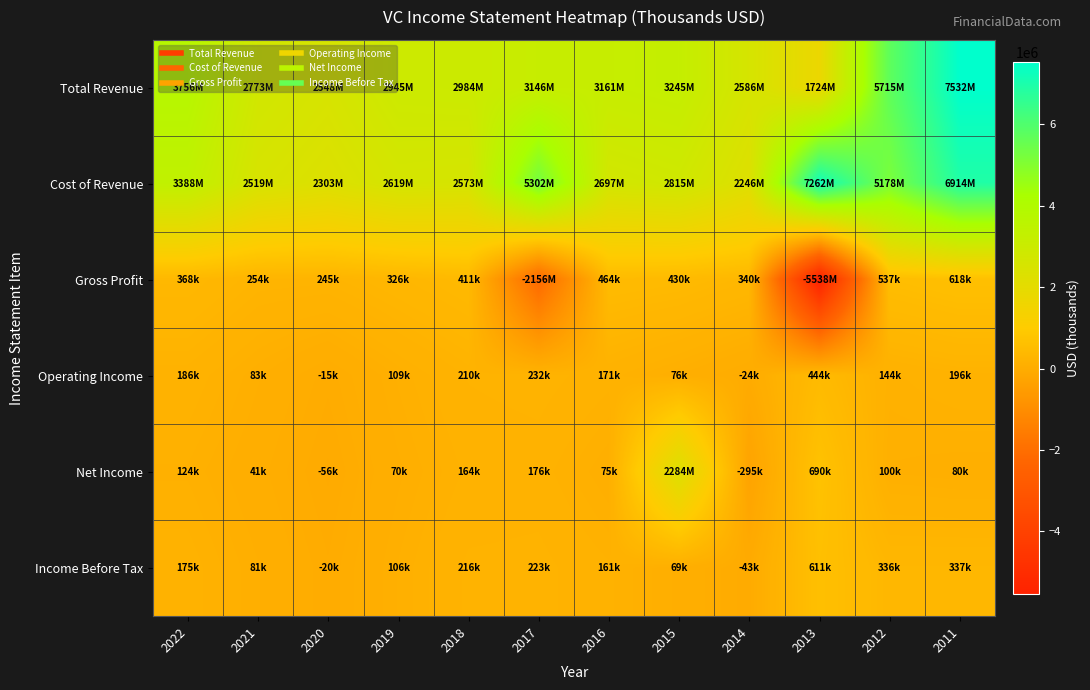

Rank the series by their maximum value, from highest to lowest.

Total Revenue, Cost of Revenue, Net Income, Gross Profit, Income Before Tax, Operating Income